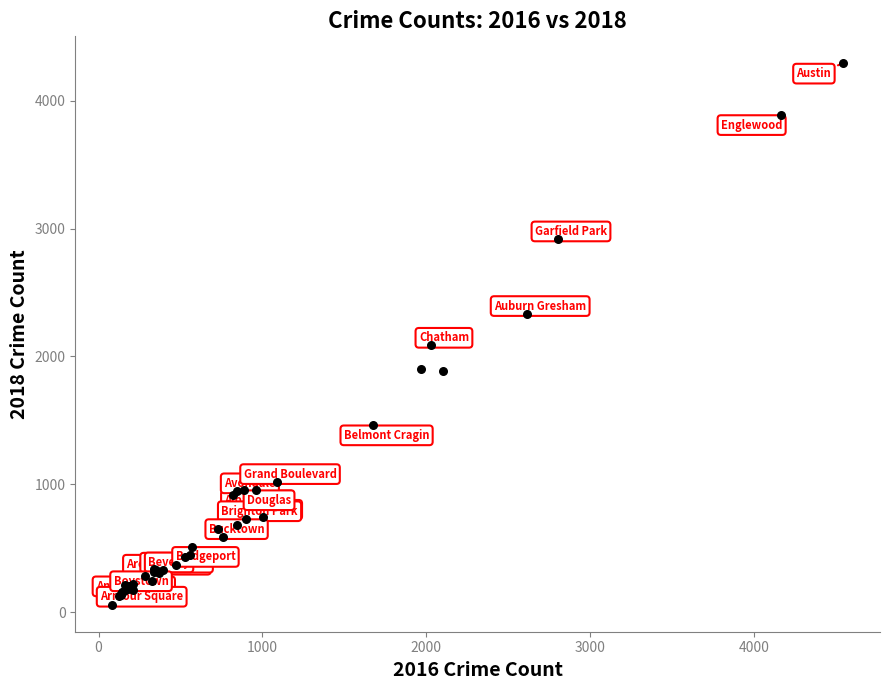

What Y value in the scatter plot is closest to 2175?

2086